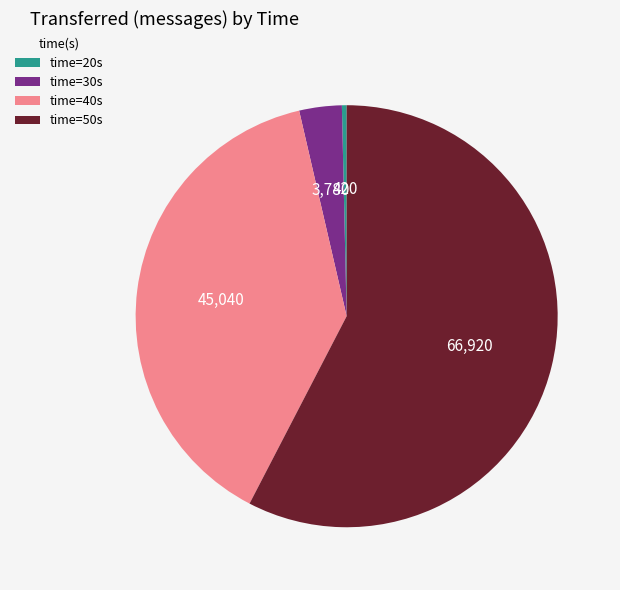

The time=50s slice represents 58% of the pie. True or false?

True